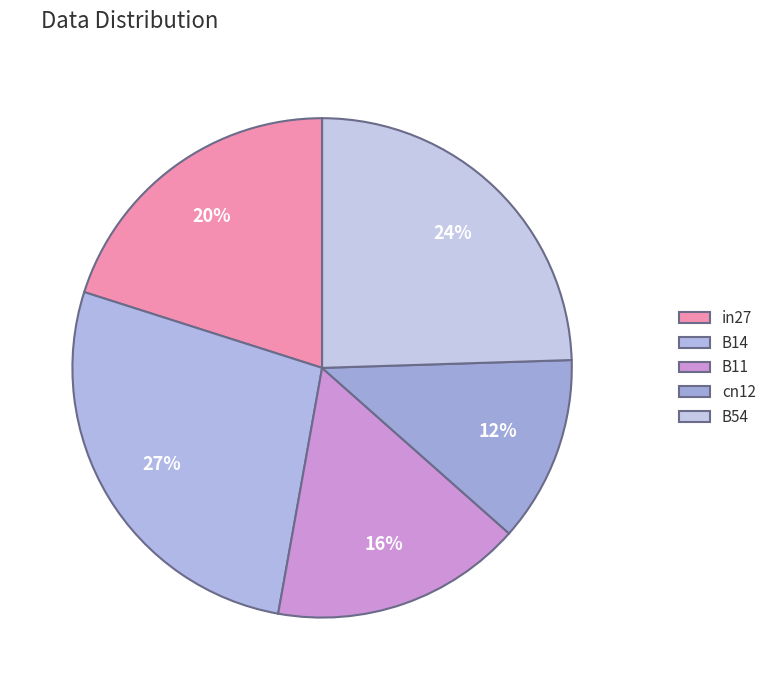

Count the number of slices in the pie.

5